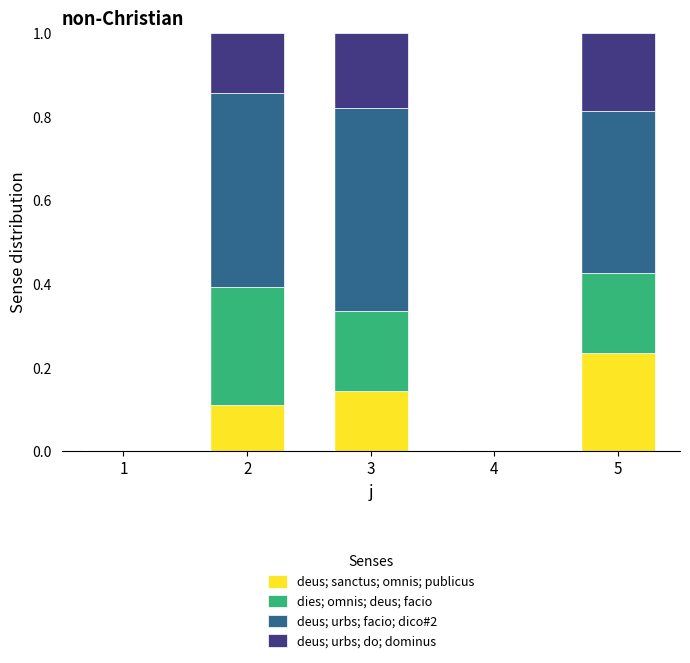

Is it true that deus; sanctus; omnis; publicus equals 0.2 at 5?

True